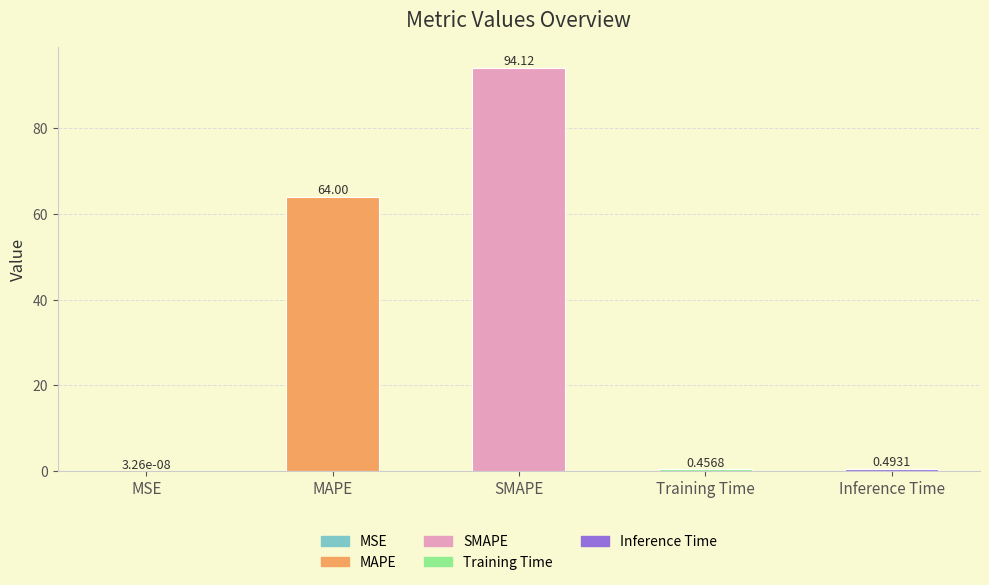

At which label is the value closest to 47?

MAPE